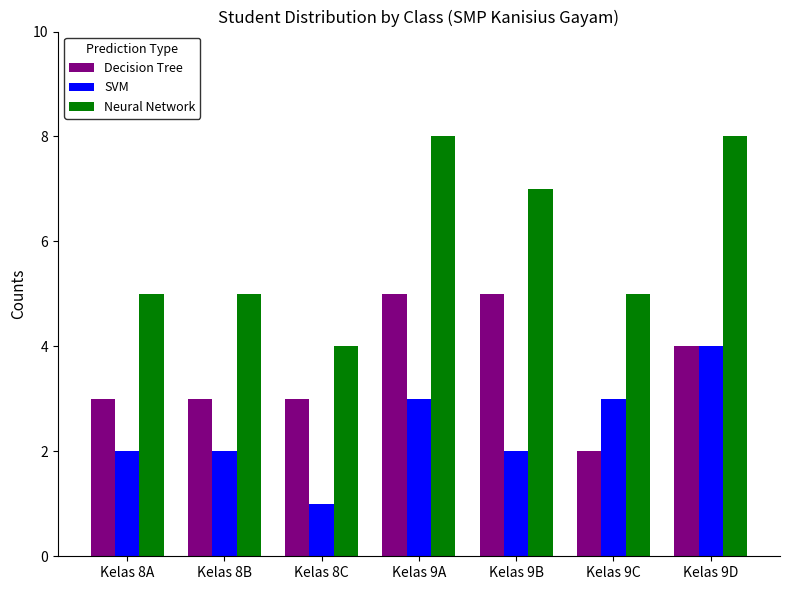

How many bars are there in total?

21